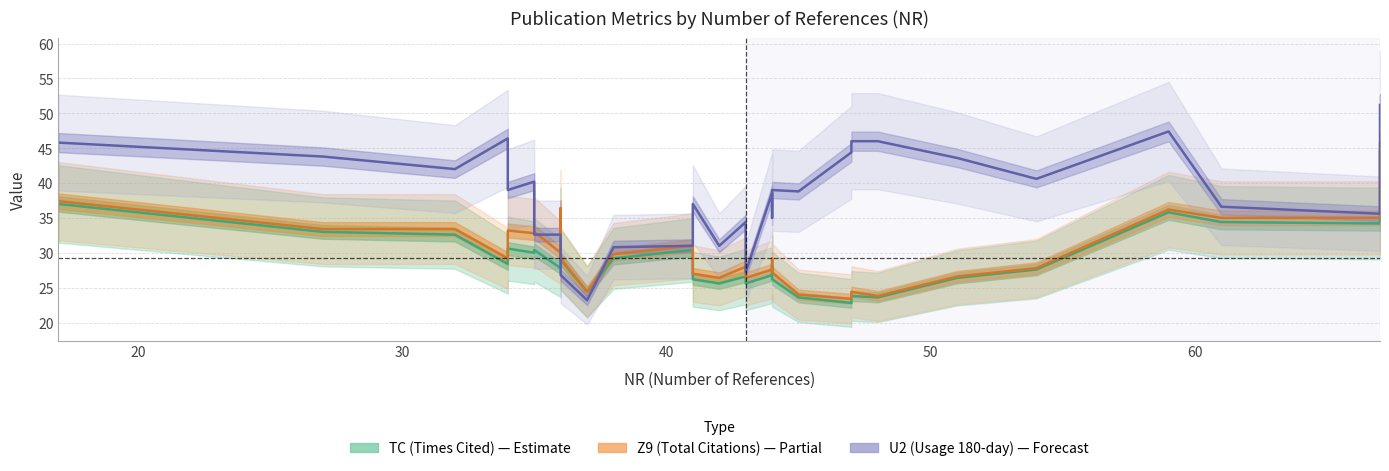

Which series has the largest range (max minus min)?

U2 (Usage 180-day)